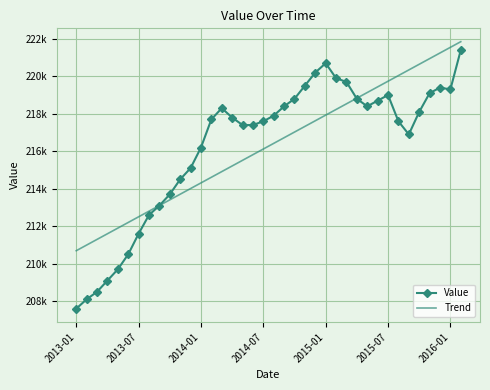

What is the value of the Trend point at the 5th from the left?

211899.5